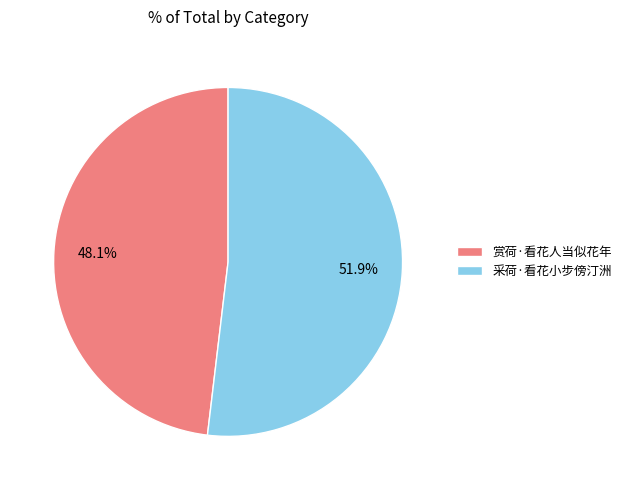

What is the majority slice?

采荷·看花小步傍汀洲